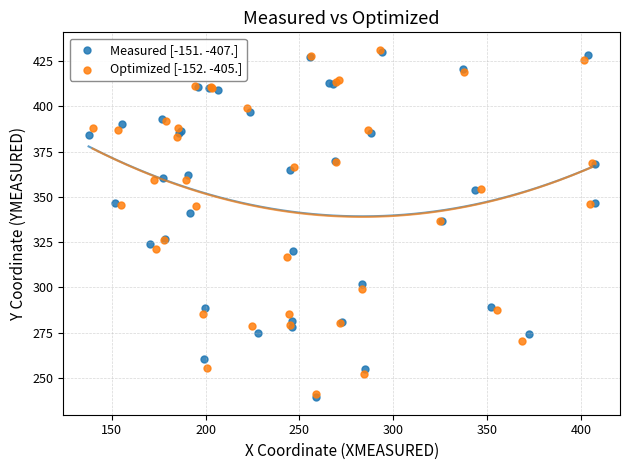

Which series has the widest spread of Y values?

Measured [-151. -407.]